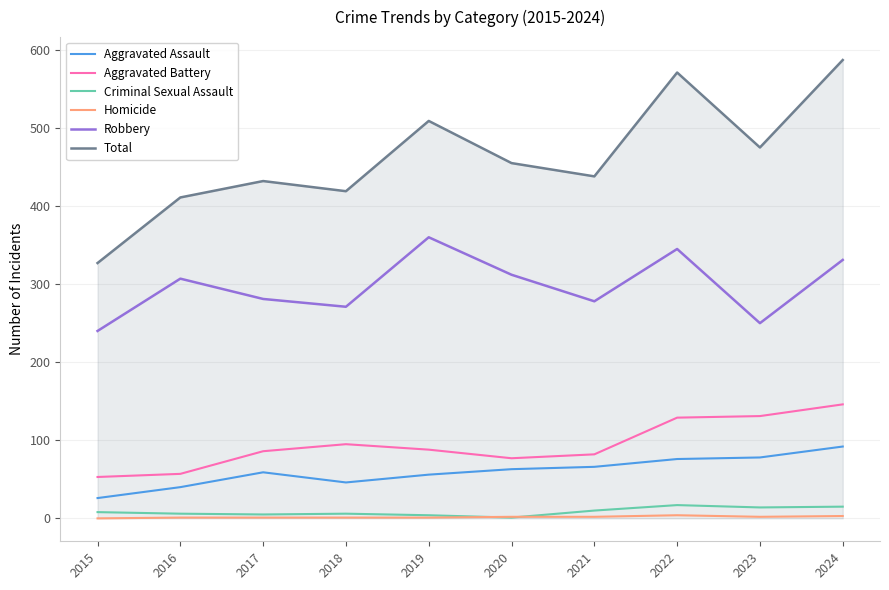

What are all the series names shown in the legend?

Aggravated Assault, Aggravated Battery, Criminal Sexual Assault, Homicide, Robbery, Total